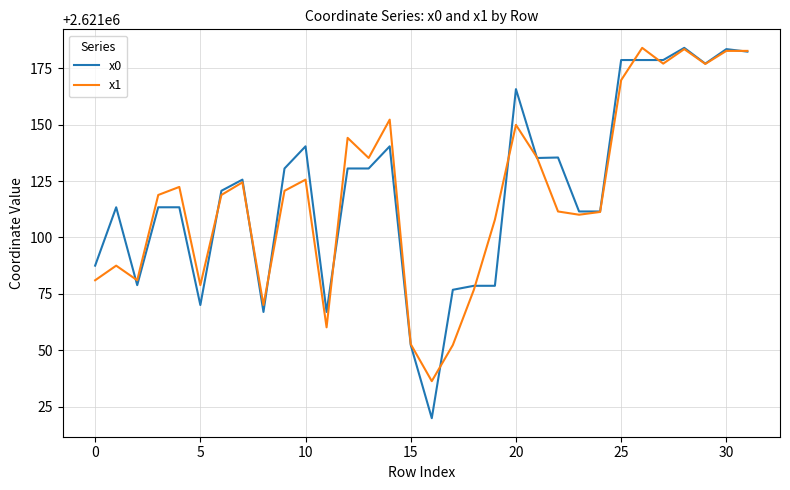

What is the minimum value for x0?

2621019.9